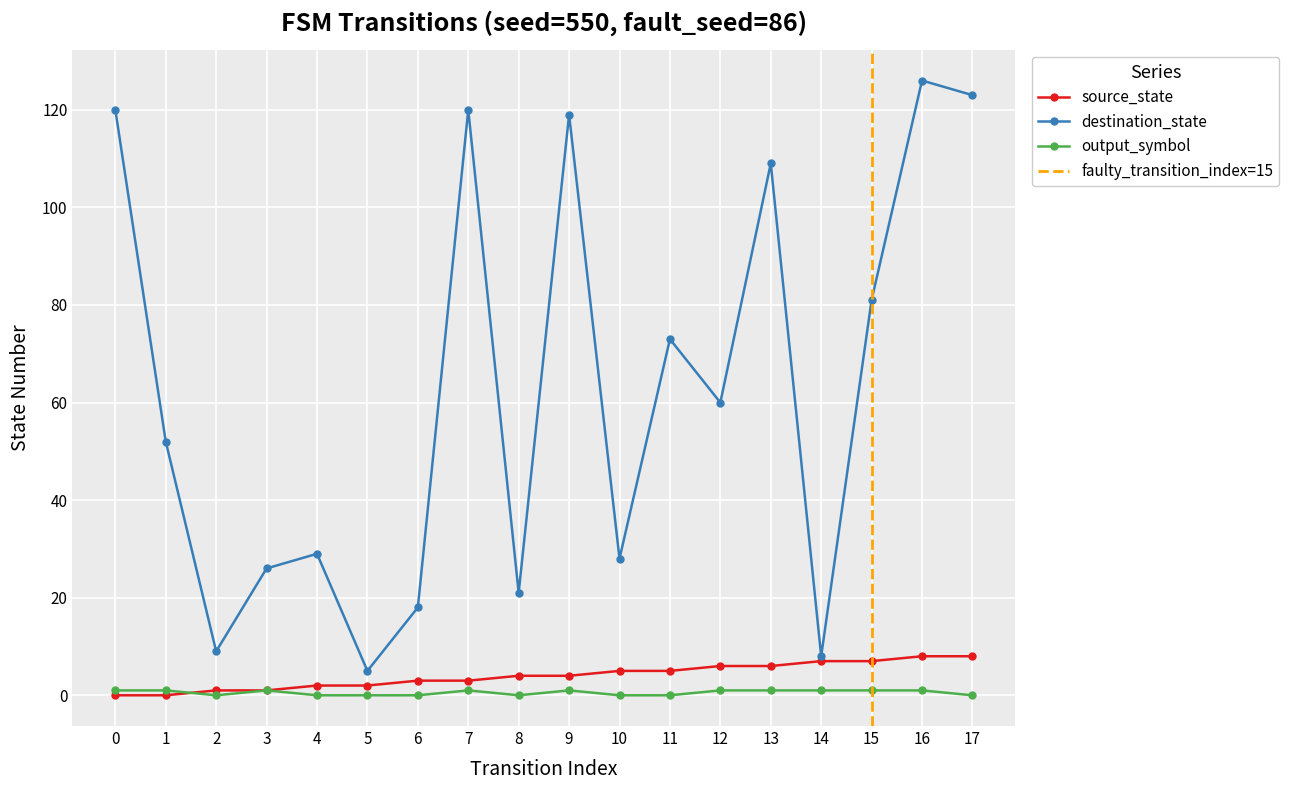

True or false: output_symbol_numeric and destination_state cross at least once.

False